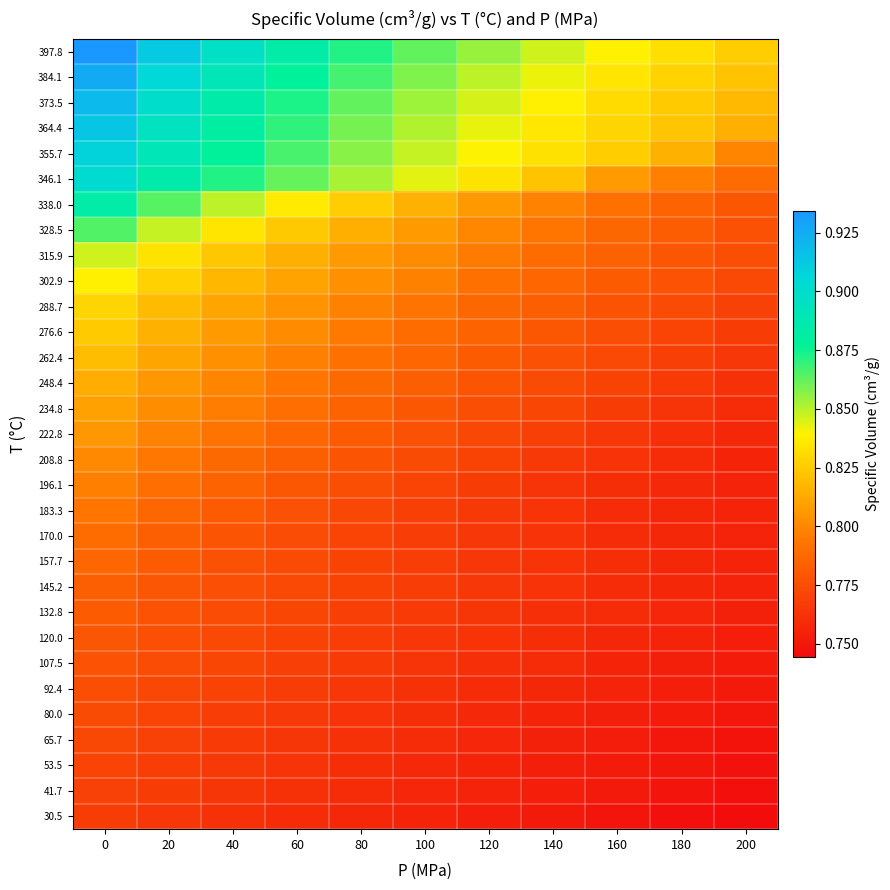

Reading left to right, what are all the values shown in this chart?

30.5: 0=0.8	20=0.8	40=0.8	60=0.8	80=0.8	100=0.8	120=0.8	140=0.8	160=0.7	180=0.7	200=0.7
41.7: 0=0.8	20=0.8	40=0.8	60=0.8	80=0.8	100=0.8	120=0.8	140=0.8	160=0.8	180=0.7	200=0.7
53.5: 0=0.8	20=0.8	40=0.8	60=0.8	80=0.8	100=0.8	120=0.8	140=0.8	160=0.8	180=0.7	200=0.7
65.7: 0=0.8	20=0.8	40=0.8	60=0.8	80=0.8	100=0.8	120=0.8	140=0.8	160=0.8	180=0.8	200=0.7
80.0: 0=0.8	20=0.8	40=0.8	60=0.8	80=0.8	100=0.8	120=0.8	140=0.8	160=0.8	180=0.8	200=0.7
92.4: 0=0.8	20=0.8	40=0.8	60=0.8	80=0.8	100=0.8	120=0.8	140=0.8	160=0.8	180=0.8	200=0.8
107.5: 0=0.8	20=0.8	40=0.8	60=0.8	80=0.8	100=0.8	120=0.8	140=0.8	160=0.8	180=0.8	200=0.8
120.0: 0=0.8	20=0.8	40=0.8	60=0.8	80=0.8	100=0.8	120=0.8	140=0.8	160=0.8	180=0.8	200=0.8
132.8: 0=0.8	20=0.8	40=0.8	60=0.8	80=0.8	100=0.8	120=0.8	140=0.8	160=0.8	180=0.8	200=0.8
145.2: 0=0.8	20=0.8	40=0.8	60=0.8	80=0.8	100=0.8	120=0.8	140=0.8	160=0.8	180=0.8	200=0.8
157.7: 0=0.8	20=0.8	40=0.8	60=0.8	80=0.8	100=0.8	120=0.8	140=0.8	160=0.8	180=0.8	200=0.8
170.0: 0=0.8	20=0.8	40=0.8	60=0.8	80=0.8	100=0.8	120=0.8	140=0.8	160=0.8	180=0.8	200=0.8
183.3: 0=0.8	20=0.8	40=0.8	60=0.8	80=0.8	100=0.8	120=0.8	140=0.8	160=0.8	180=0.8	200=0.8
196.1: 0=0.8	20=0.8	40=0.8	60=0.8	80=0.8	100=0.8	120=0.8	140=0.8	160=0.8	180=0.8	200=0.8
208.8: 0=0.8	20=0.8	40=0.8	60=0.8	80=0.8	100=0.8	120=0.8	140=0.8	160=0.8	180=0.8	200=0.8
222.8: 0=0.8	20=0.8	40=0.8	60=0.8	80=0.8	100=0.8	120=0.8	140=0.8	160=0.8	180=0.8	200=0.8
234.8: 0=0.8	20=0.8	40=0.8	60=0.8	80=0.8	100=0.8	120=0.8	140=0.8	160=0.8	180=0.8	200=0.8
248.4: 0=0.8	20=0.8	40=0.8	60=0.8	80=0.8	100=0.8	120=0.8	140=0.8	160=0.8	180=0.8	200=0.8
262.4: 0=0.8	20=0.8	40=0.8	60=0.8	80=0.8	100=0.8	120=0.8	140=0.8	160=0.8	180=0.8	200=0.8
276.6: 0=0.8	20=0.8	40=0.8	60=0.8	80=0.8	100=0.8	120=0.8	140=0.8	160=0.8	180=0.8	200=0.8
288.7: 0=0.8	20=0.8	40=0.8	60=0.8	80=0.8	100=0.8	120=0.8	140=0.8	160=0.8	180=0.8	200=0.8
302.9: 0=0.8	20=0.8	40=0.8	60=0.8	80=0.8	100=0.8	120=0.8	140=0.8	160=0.8	180=0.8	200=0.8
315.9: 0=0.8	20=0.8	40=0.8	60=0.8	80=0.8	100=0.8	120=0.8	140=0.8	160=0.8	180=0.8	200=0.8
328.5: 0=0.9	20=0.8	40=0.8	60=0.8	80=0.8	100=0.8	120=0.8	140=0.8	160=0.8	180=0.8	200=0.8
338.0: 0=0.9	20=0.9	40=0.8	60=0.8	80=0.8	100=0.8	120=0.8	140=0.8	160=0.8	180=0.8	200=0.8
346.1: 0=0.9	20=0.9	40=0.9	60=0.9	80=0.9	100=0.8	120=0.8	140=0.8	160=0.8	180=0.8	200=0.8
355.7: 0=0.9	20=0.9	40=0.9	60=0.9	80=0.9	100=0.8	120=0.8	140=0.8	160=0.8	180=0.8	200=0.8
364.4: 0=0.9	20=0.9	40=0.9	60=0.9	80=0.9	100=0.9	120=0.8	140=0.8	160=0.8	180=0.8	200=0.8
373.5: 0=0.9	20=0.9	40=0.9	60=0.9	80=0.9	100=0.9	120=0.8	140=0.8	160=0.8	180=0.8	200=0.8
384.1: 0=0.9	20=0.9	40=0.9	60=0.9	80=0.9	100=0.9	120=0.8	140=0.8	160=0.8	180=0.8	200=0.8
397.8: 0=0.9	20=0.9	40=0.9	60=0.9	80=0.9	100=0.9	120=0.9	140=0.8	160=0.8	180=0.8	200=0.8